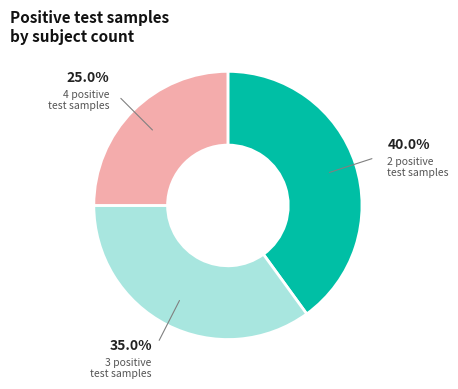

What is the total percentage of 3 positive test samples and 2 positive test samples?

75.0%